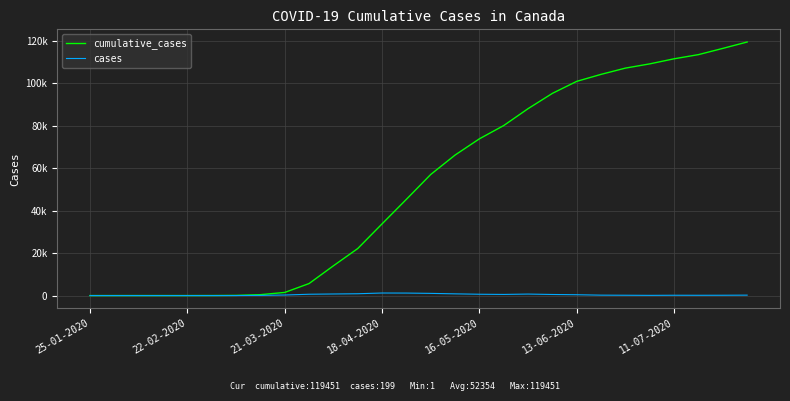

What are all the series names shown in the legend?

cumulative_cases, cases